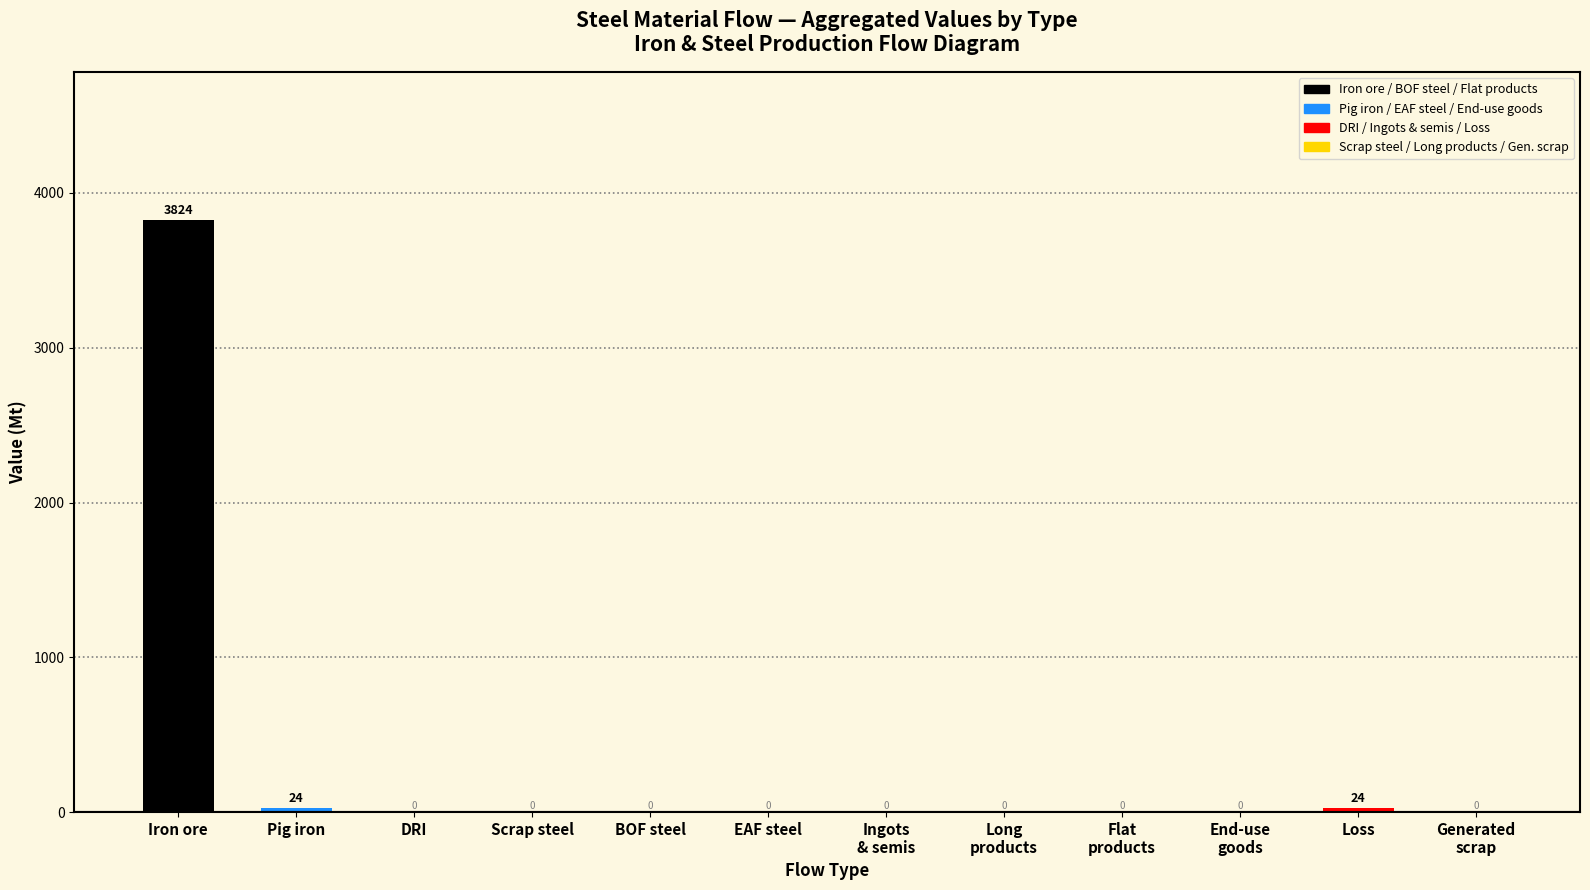

At which category does the chart reach its peak across all series?

Iron ore